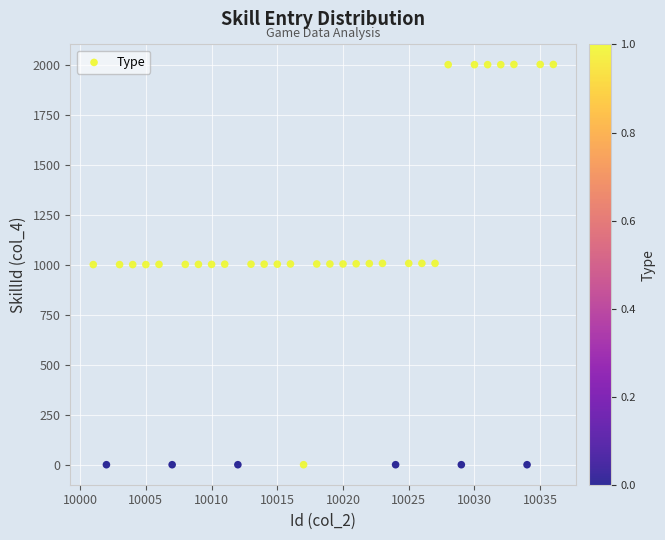

What is the range of X values (max minus min)?

35